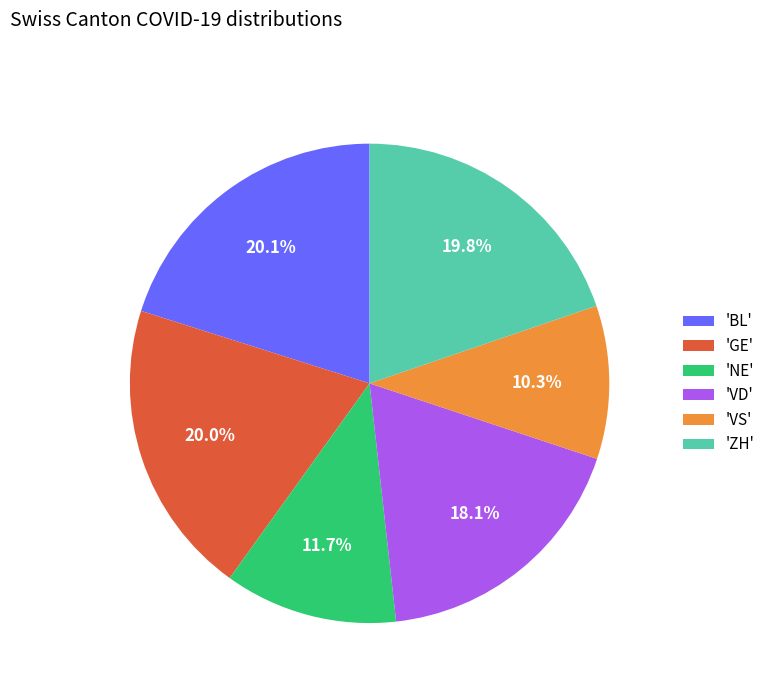

What is the ratio of the value at 'BL' to the value at 'VD'?

1.1